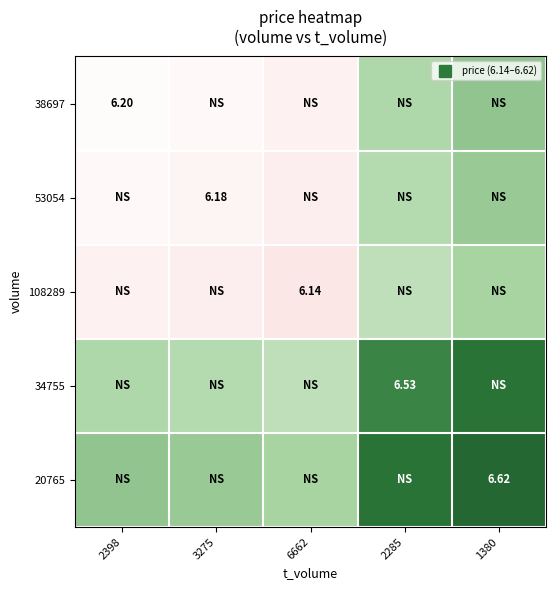

What is the minimum value shown in the chart?

6.1